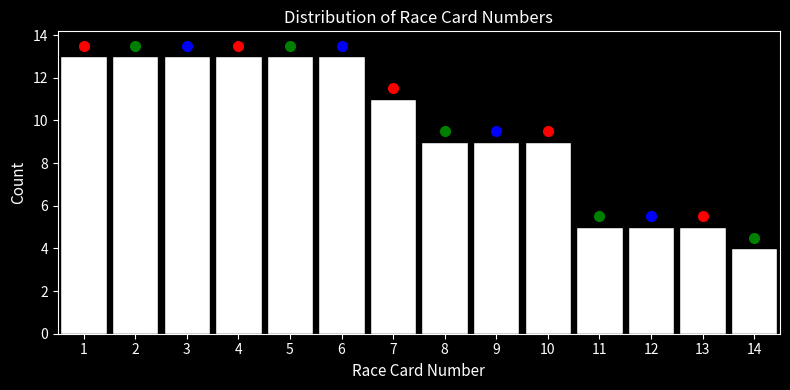

How tall is the bar that spans 7.5 to 8.5 on the x-axis? The values are not printed on the chart, so give them approximately, as read against the axis.

9